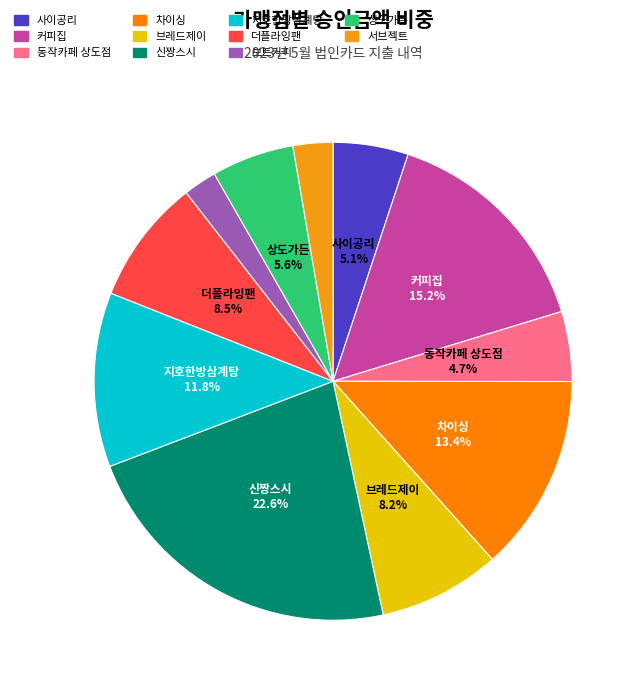

How much of the chart is everything except 신짱스시?

77.4%